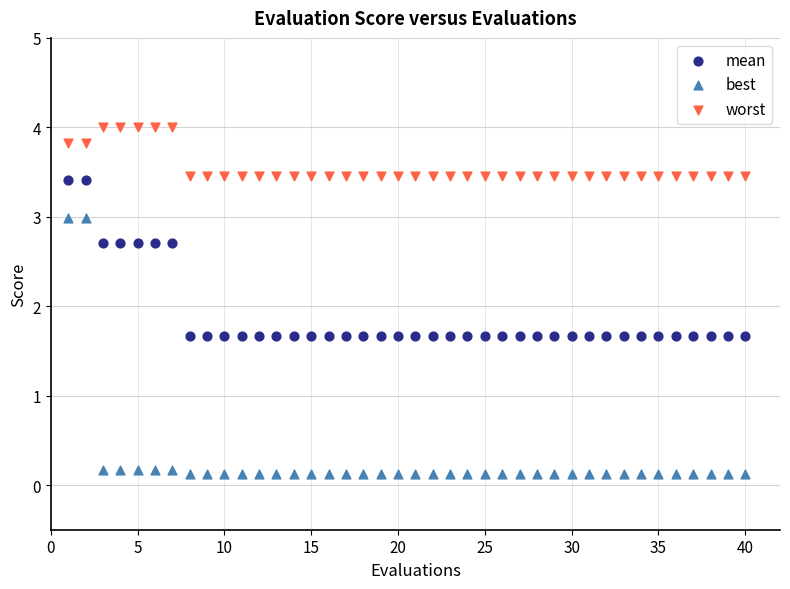

Across all data points, what is the range of X values (max minus min)?

39.0